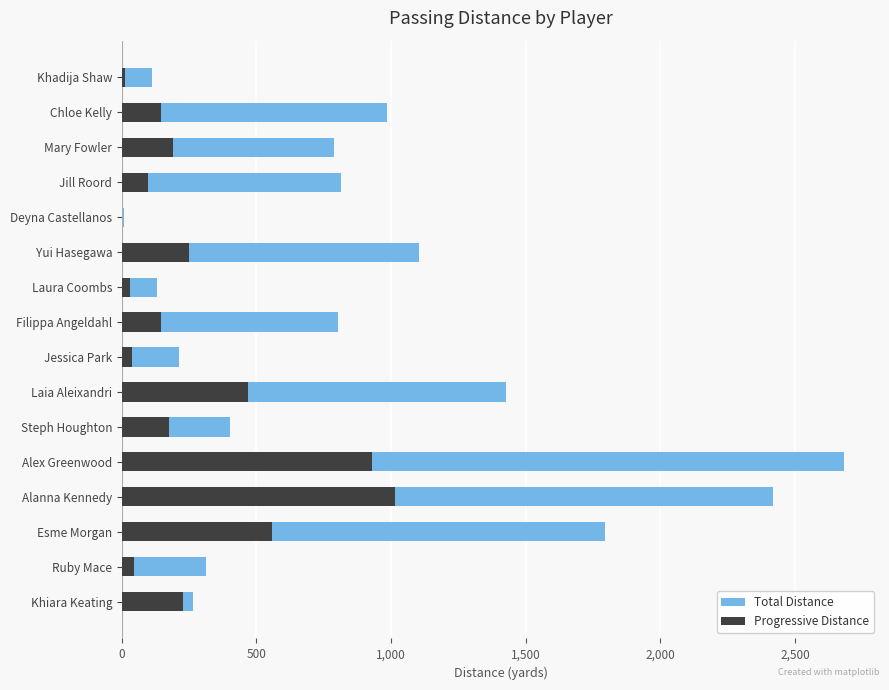

How many categories are shown in the chart?

16